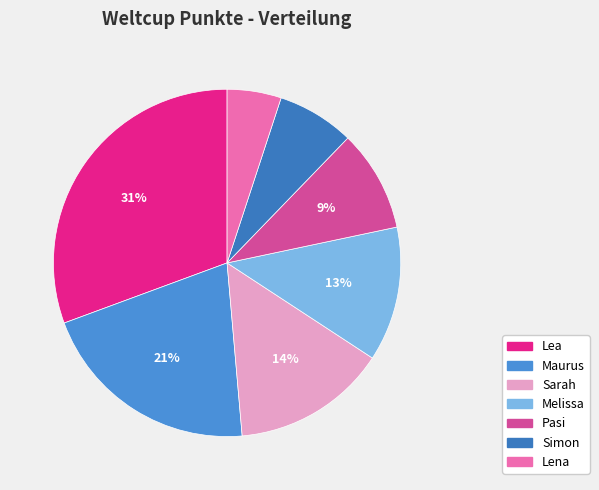

To the nearest percent, what is the combined percentage of Sarah and Pasi?

24%